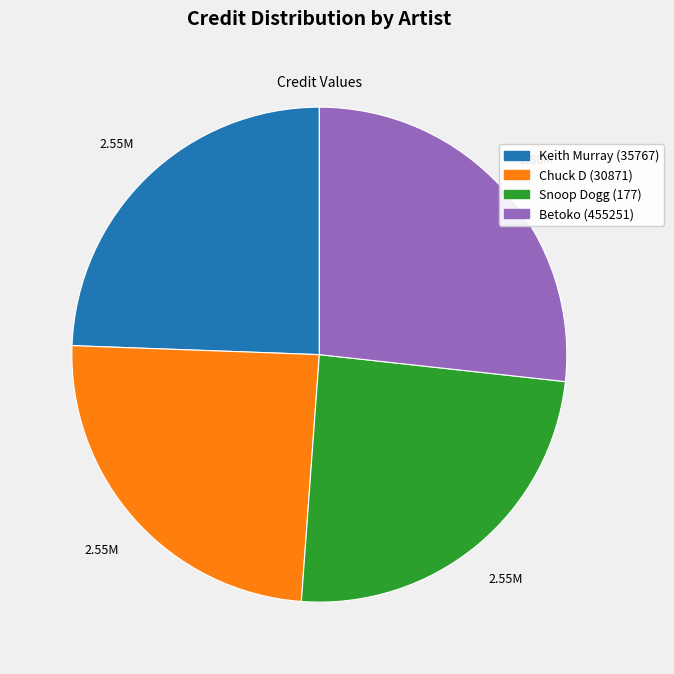

Is it true that Snoop Dogg (177) is 24% of the pie?

True